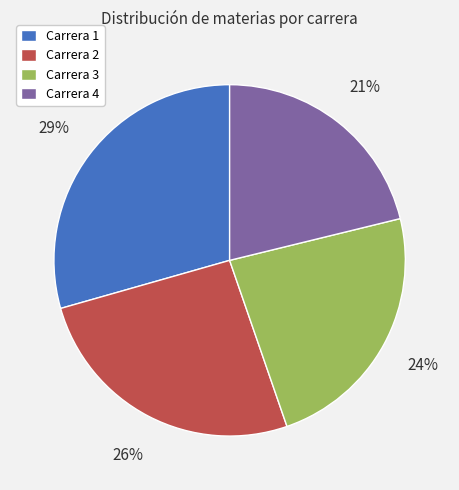

To the nearest percent, what percentage of the pie is Carrera 1?

29%